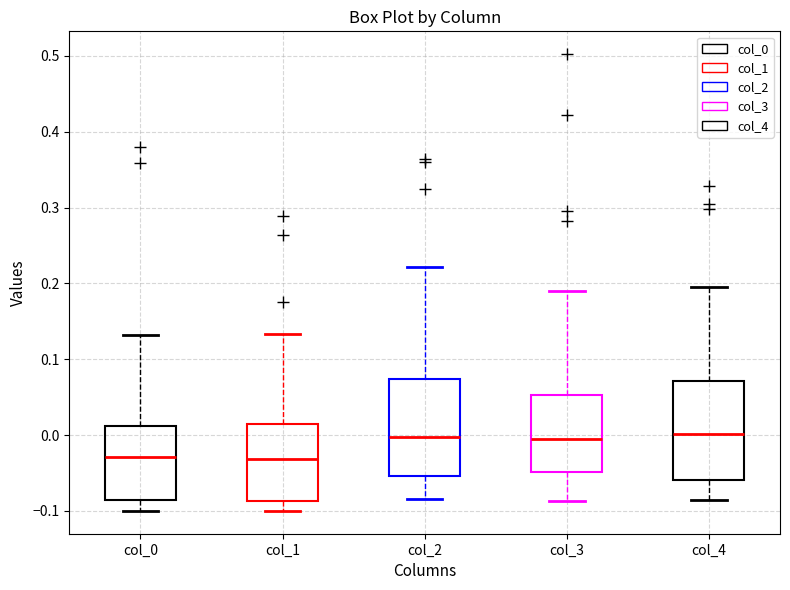

Where is the lower edge of the box for col_0 on the y-axis? The values are not printed on the chart, so give them approximately, as read against the axis.

-0.09